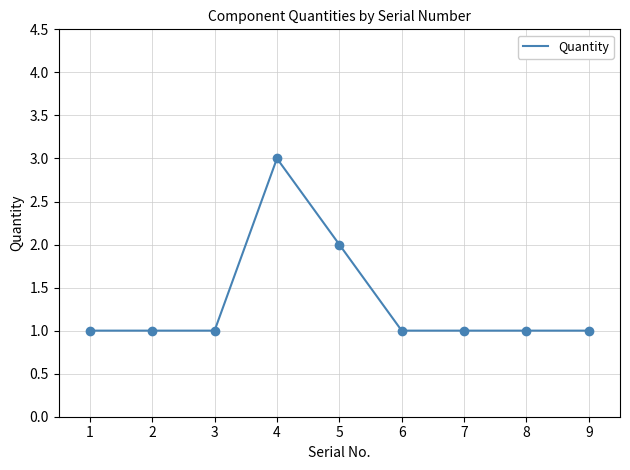

Which has a higher value, 9 or 4?

4